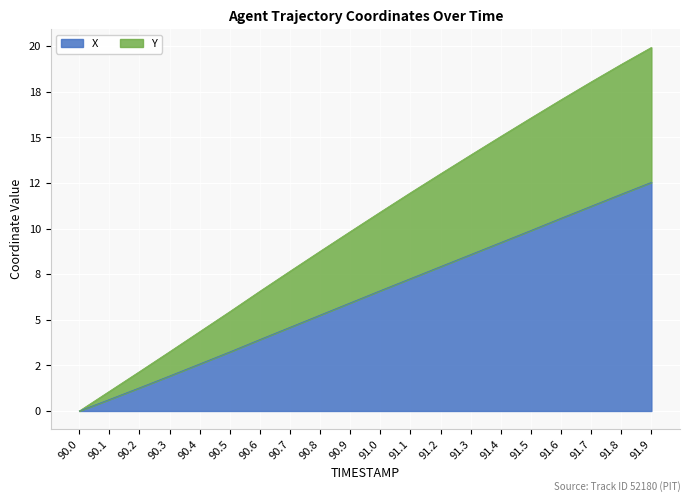

True or false: Y and X cross at least once.

False